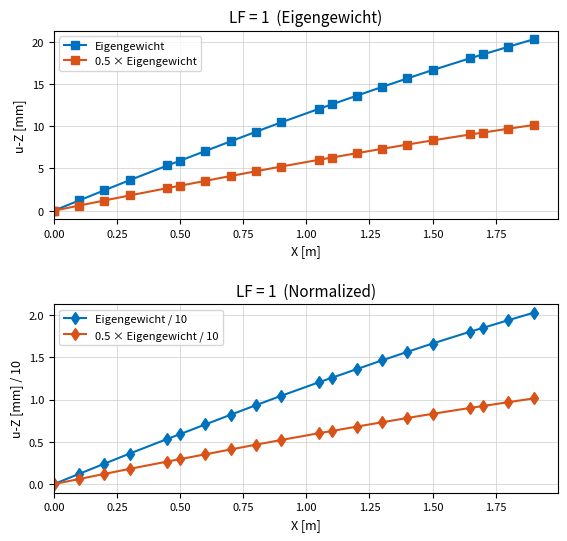

What is the maximum value for 0.5 × Eigengewicht?

10.1